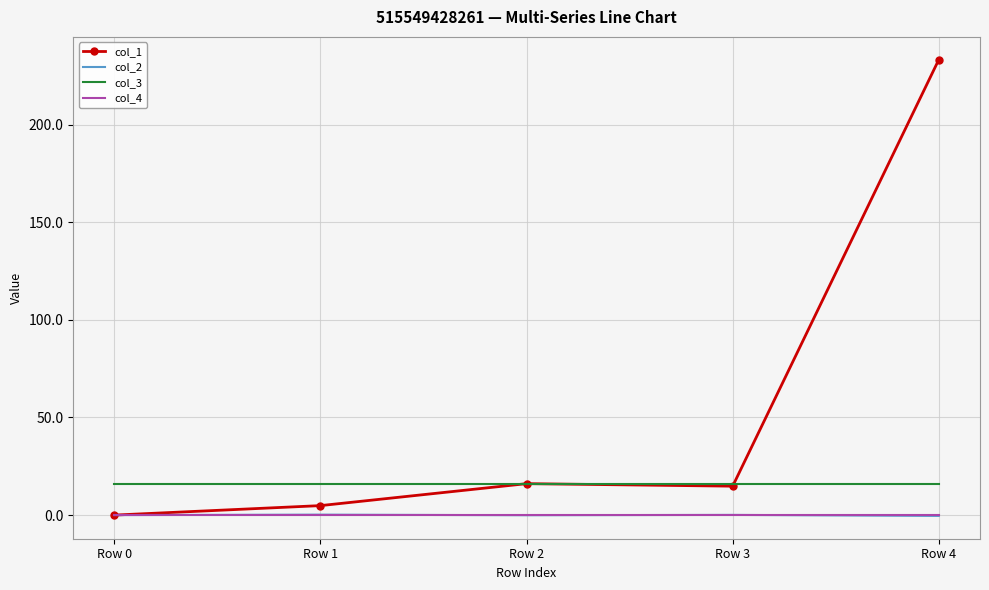

True or false: col_3 and col_2 intersect in this chart.

False